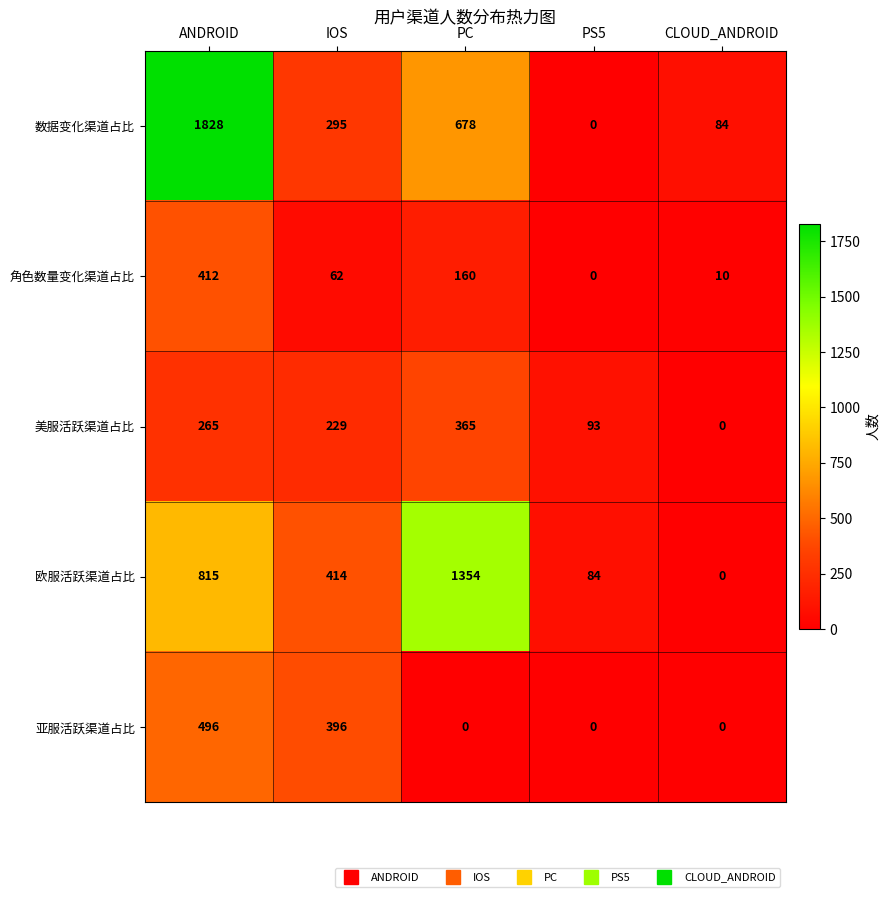

Is the value of 数据变化渠道占比 at CLOUD_ANDROID greater than the value of 亚服活跃渠道占比 at CLOUD_ANDROID?

Yes